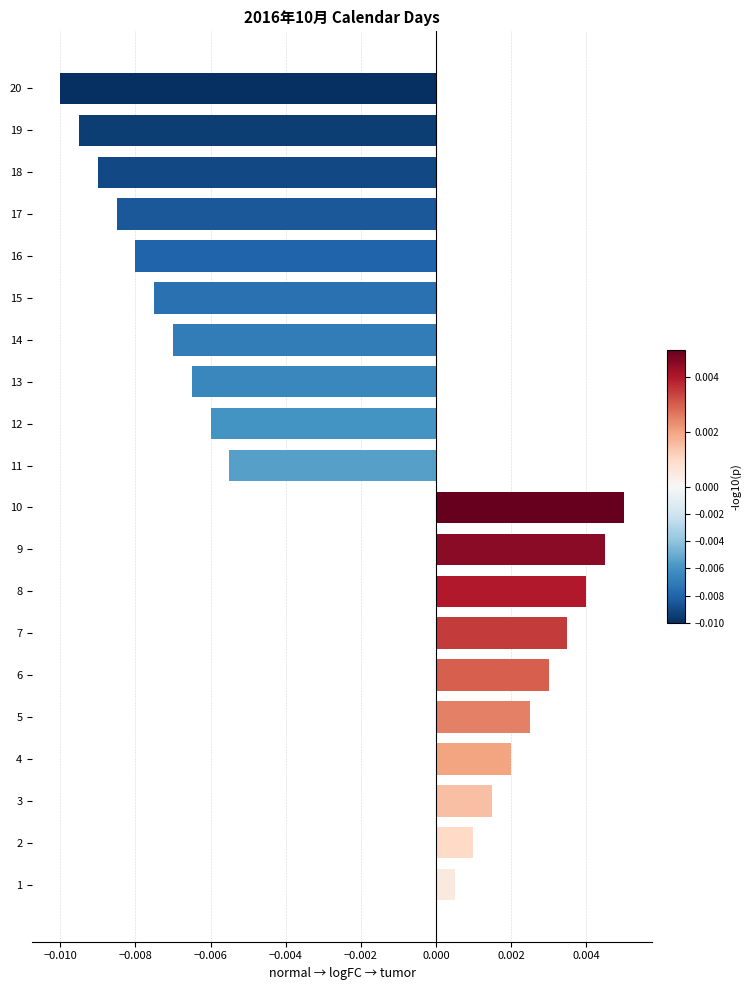

How many values are above zero?

10